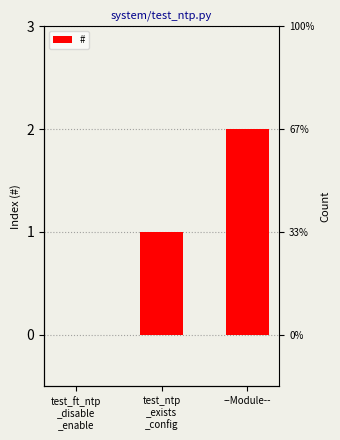

Reading left to right, transcribe all the data shown in this chart.

0	1	2